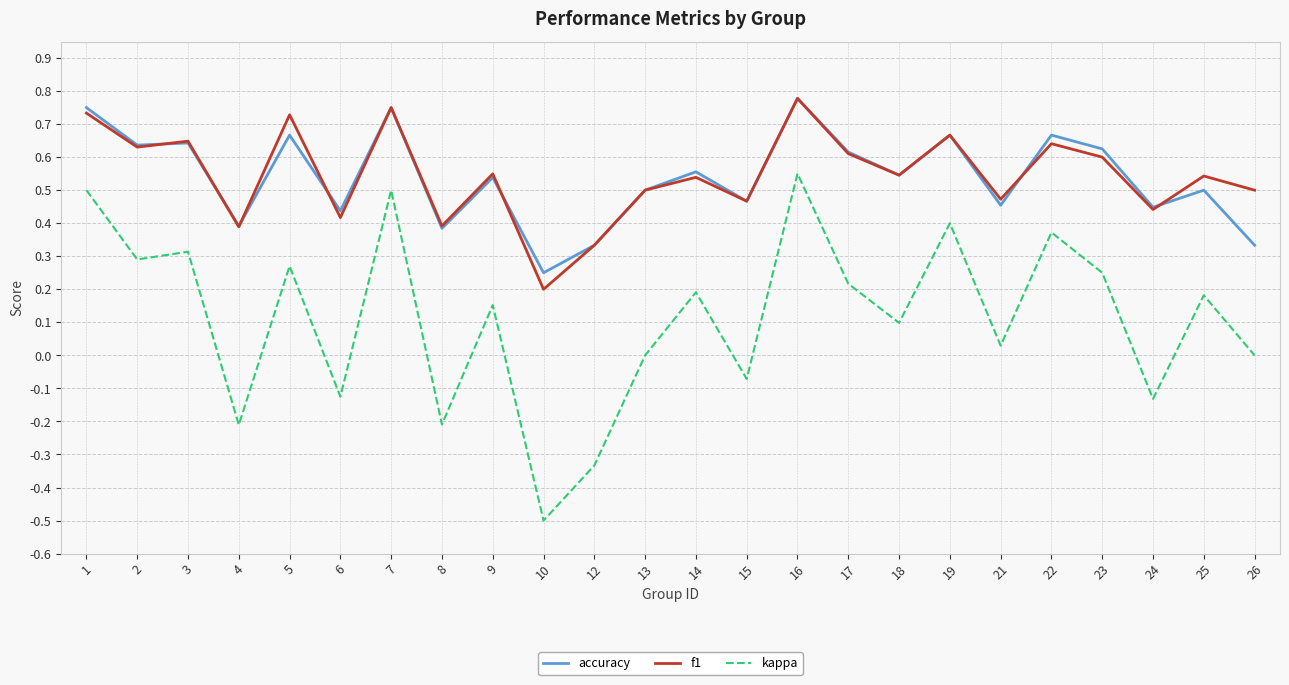

True or false: kappa has more than 1 interior local peaks.

True